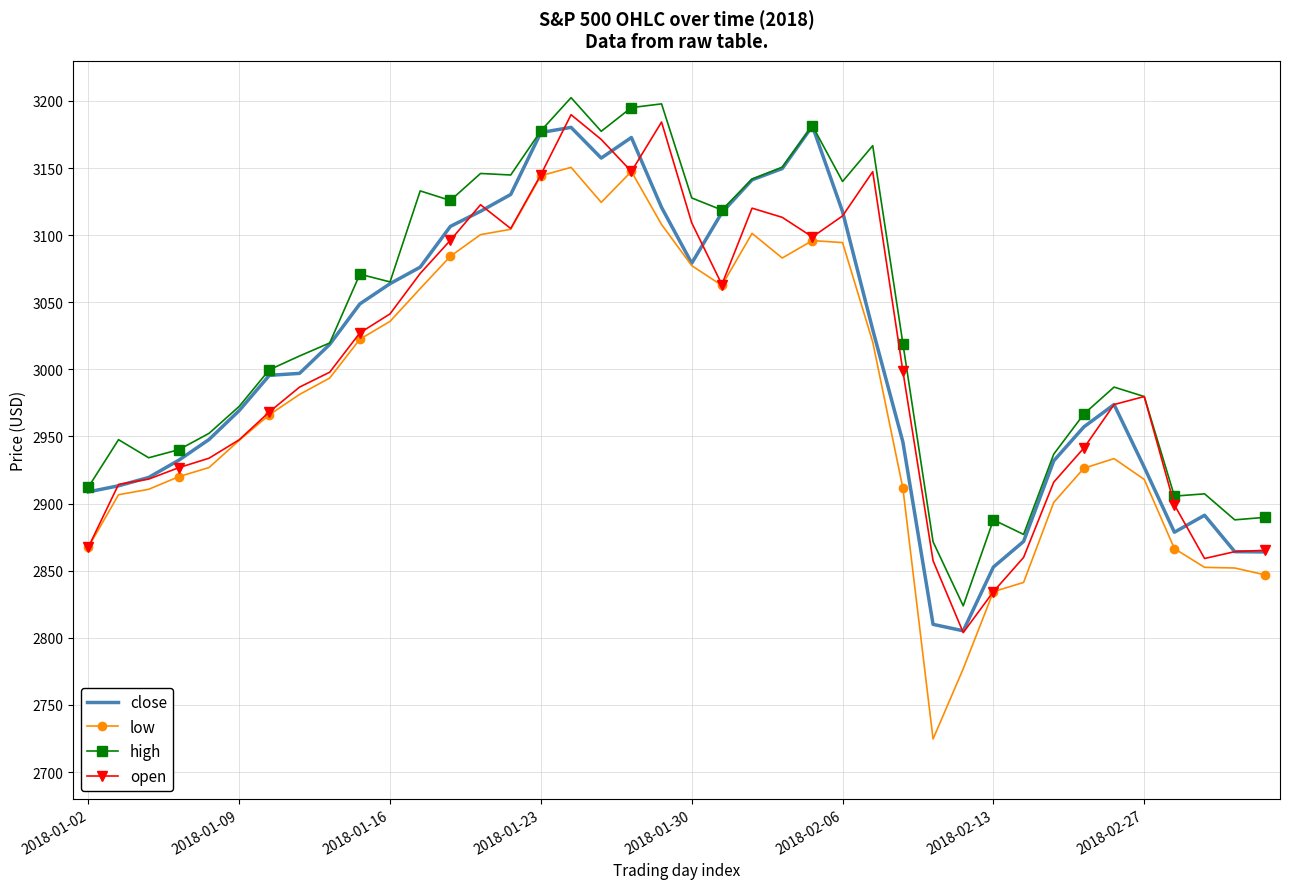

Which series has the largest total across all categories?

high